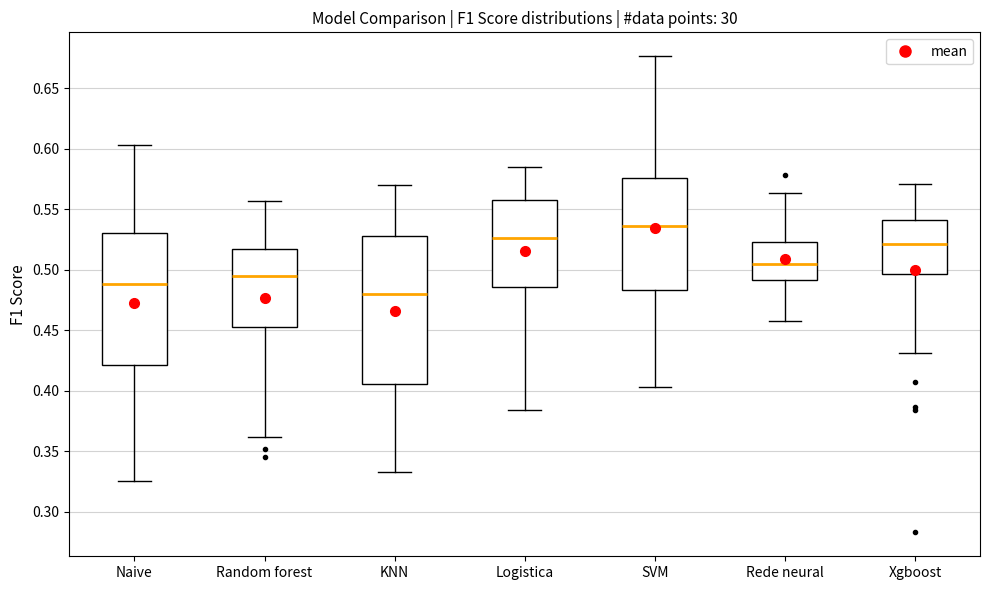

Reading left to right, read every box against the y-axis: the position of its median line, the range the box covers, and the ends of its whiskers. The values are not printed on the chart, so give them approximately, as read against the axis.

Naive: median 0.490, box 0.420 to 0.530, whiskers 0.325 to 0.605
Random forest: median 0.495, box 0.450 to 0.515, whiskers 0.360 to 0.555
KNN: median 0.480, box 0.405 to 0.530, whiskers 0.335 to 0.570
Logistica: median 0.525, box 0.485 to 0.560, whiskers 0.385 to 0.585
SVM: median 0.535, box 0.485 to 0.575, whiskers 0.405 to 0.675
Rede neural: median 0.505, box 0.490 to 0.525, whiskers 0.455 to 0.565
Xgboost: median 0.520, box 0.495 to 0.540, whiskers 0.430 to 0.570